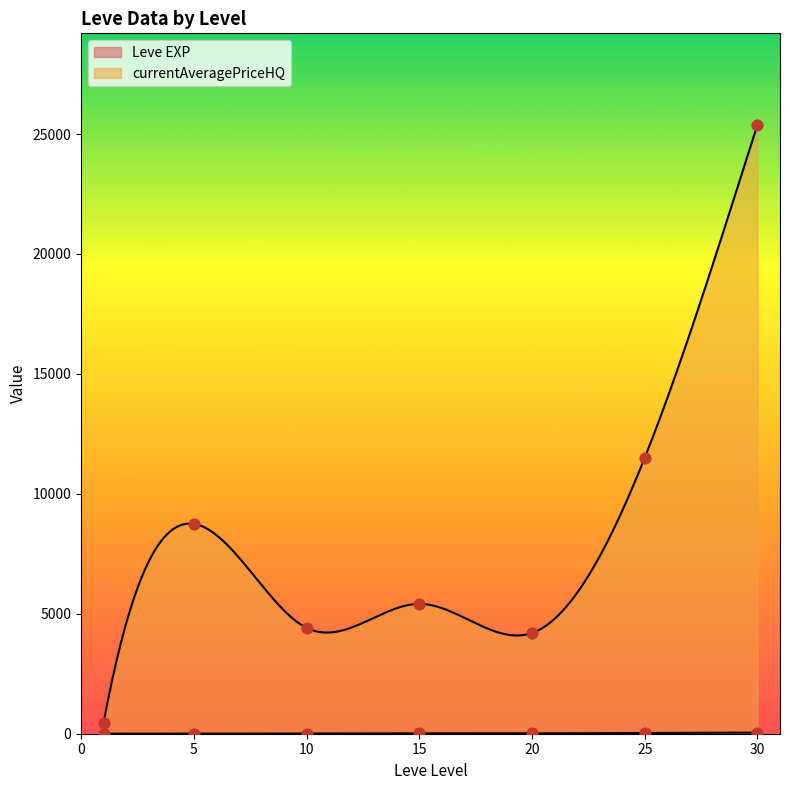

Which series contains the lowest Y value?

currentAveragePriceHQ